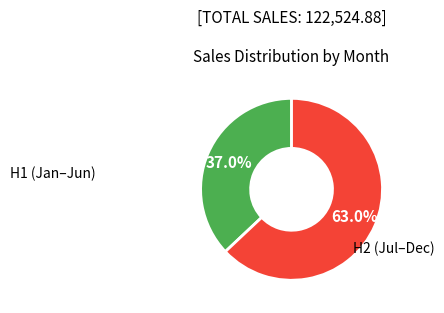

Does H2 (Jul–Dec) account for over 50% of the chart?

Yes